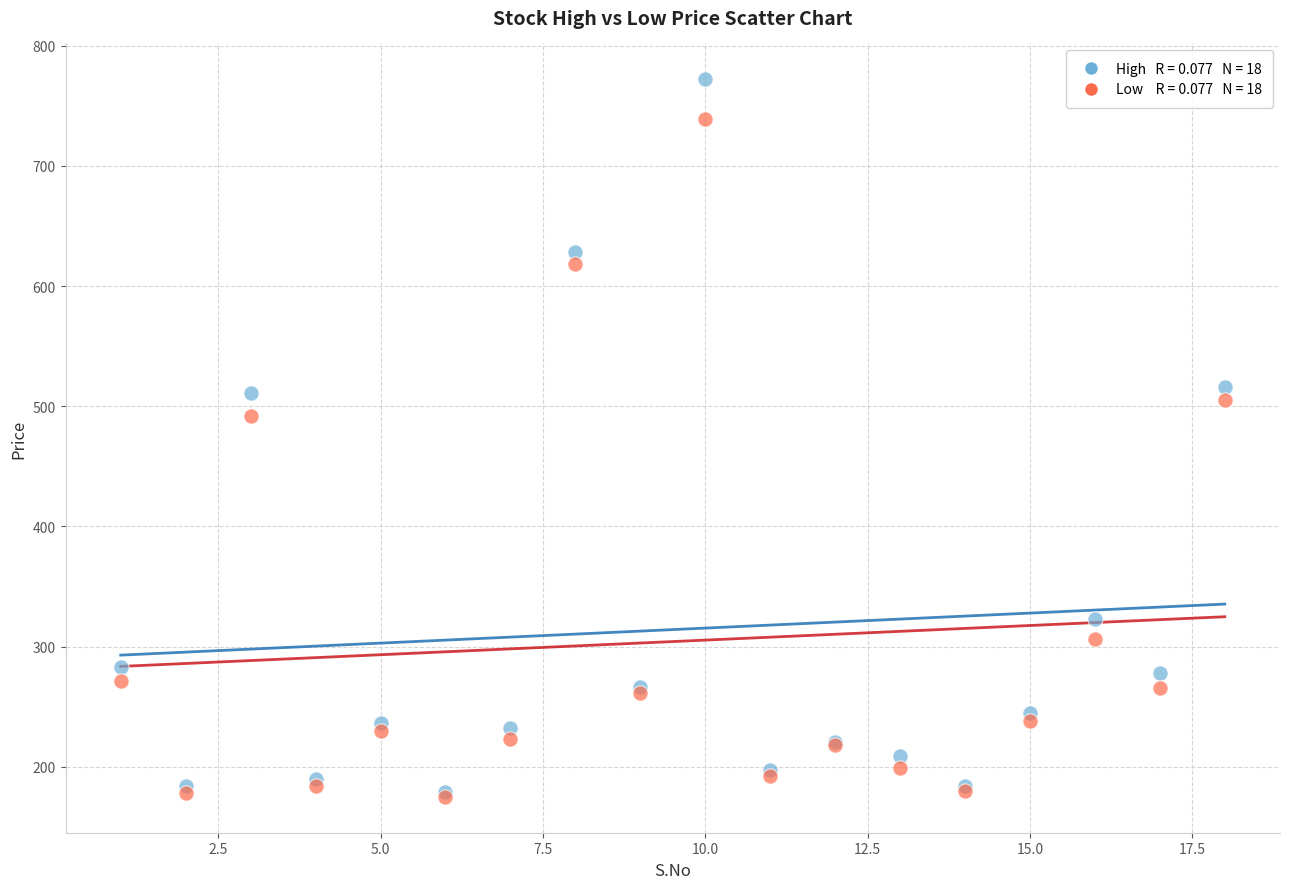

Across all series, what Y value is closest to 473?

492.0